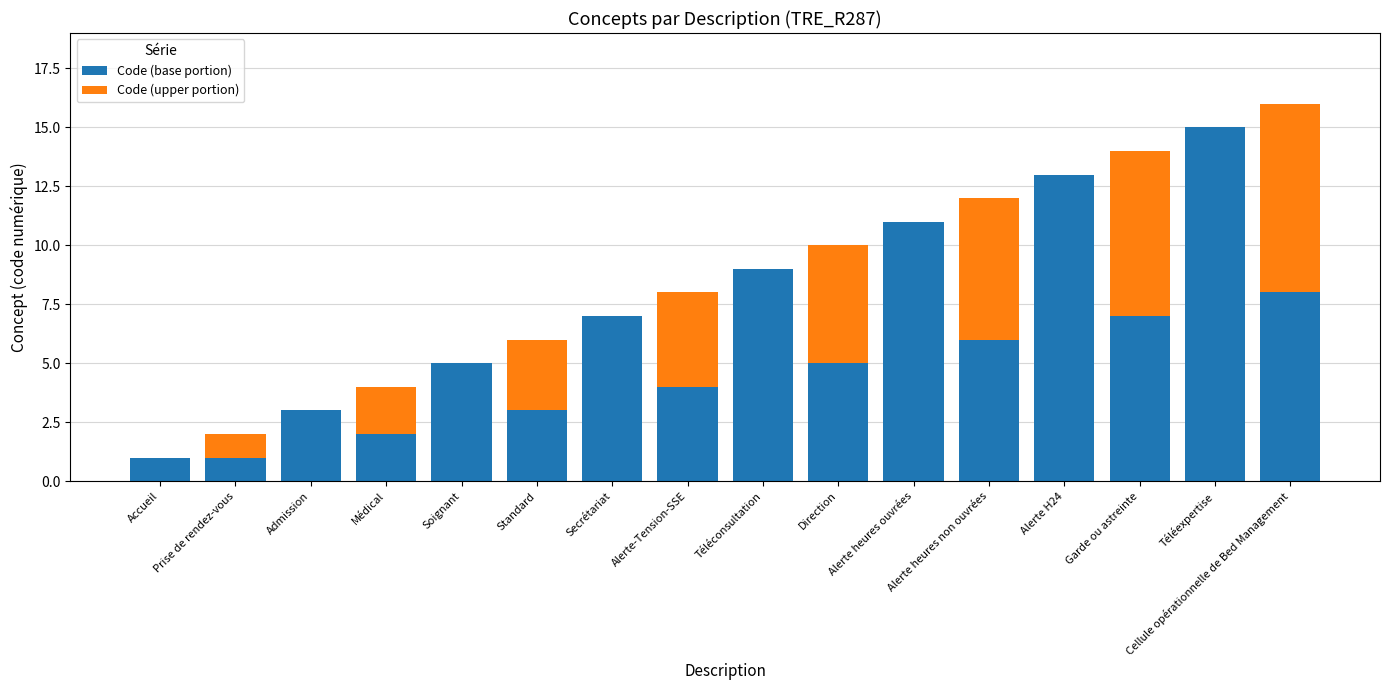

What is the total value across all series at Soignant?

5